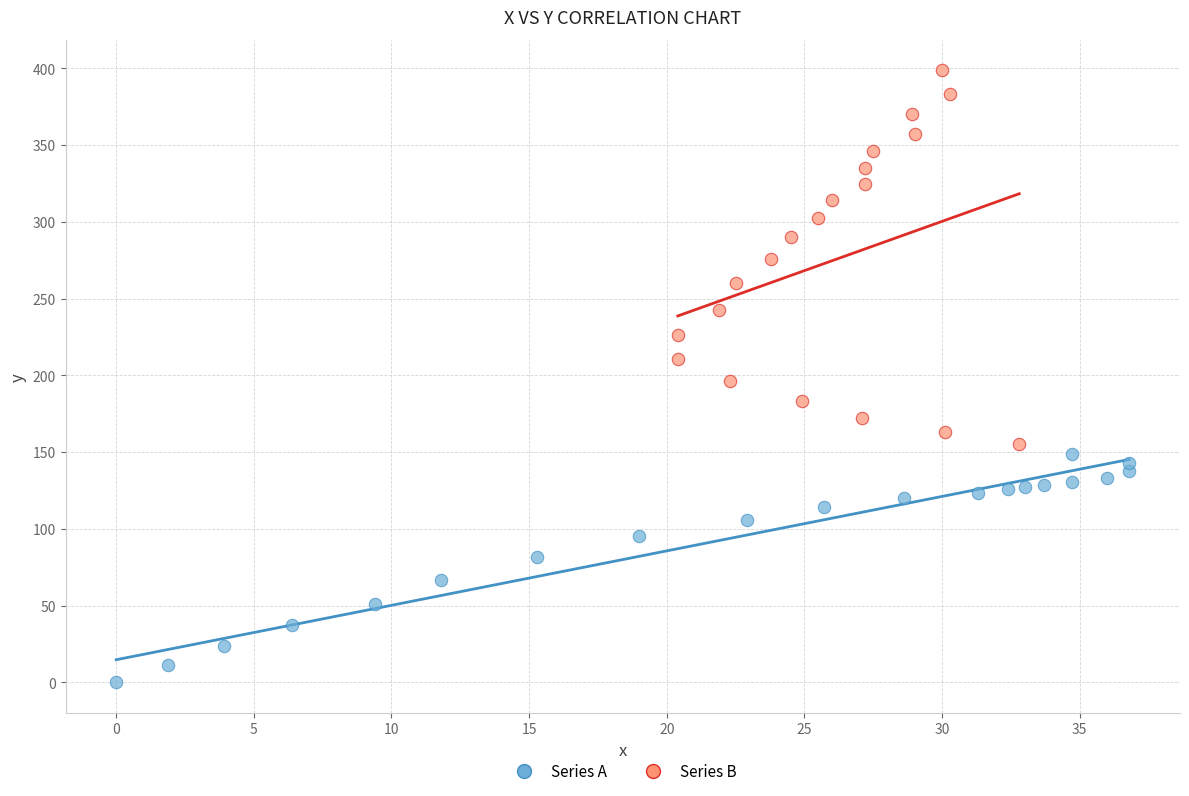

Which series contains the highest Y value?

Series B